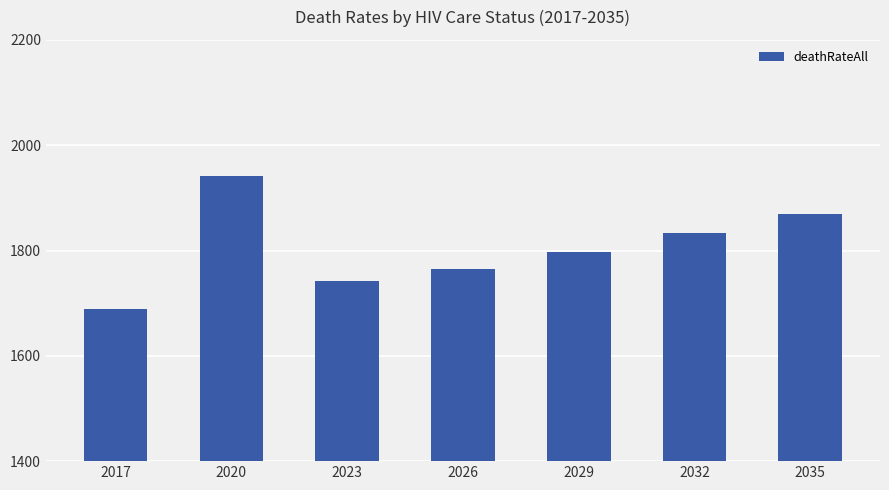

Reading left to right, extract all data points from this chart.

2017=1688	2020=1941	2023=1743	2026=1765	2029=1798	2032=1834	2035=1869